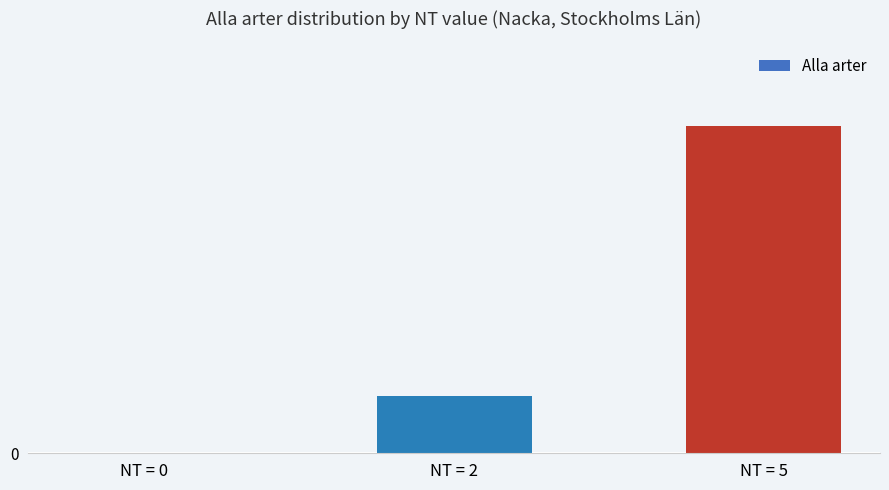

Are the bars horizontal?

No